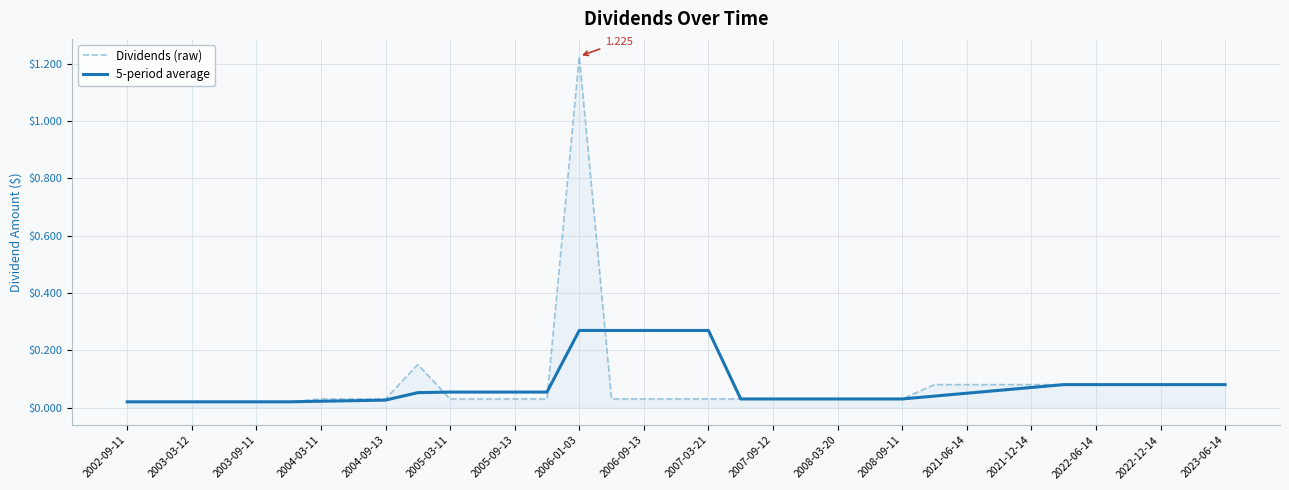

Which series has the widest spread of values?

Dividends (raw)